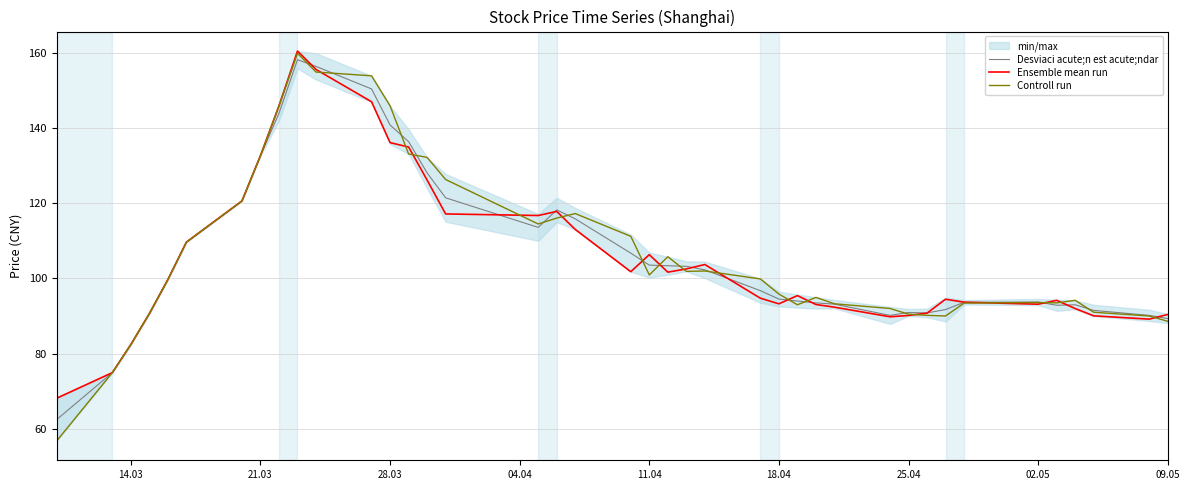

The value of Controll run at 28.03 is 146.0. True or false?

True